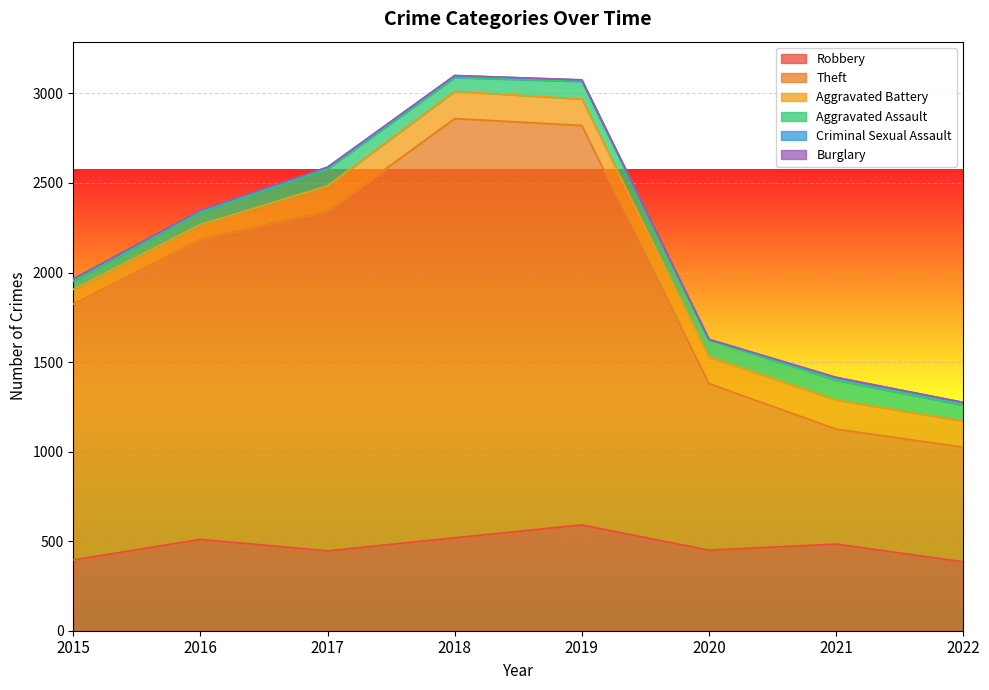

What are all the series names shown in the legend?

Robbery, Theft, Aggravated Battery, Aggravated Assault, Criminal Sexual Assault, Burglary